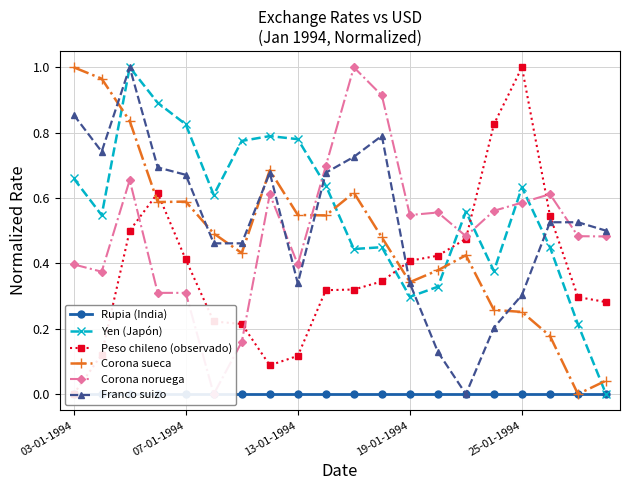

True or false: Rupia (India) and Yen (Japón) intersect in this chart.

False